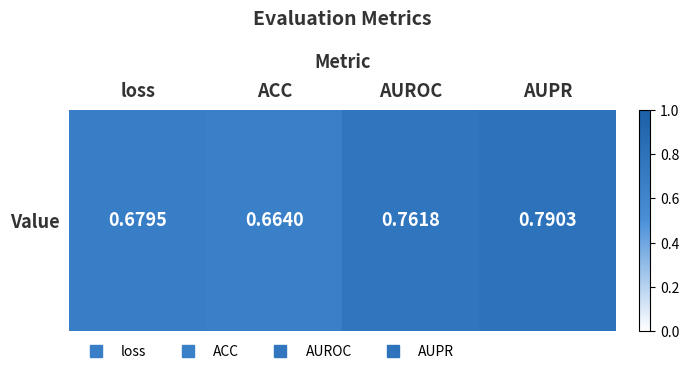

How many data points does each series have?

4